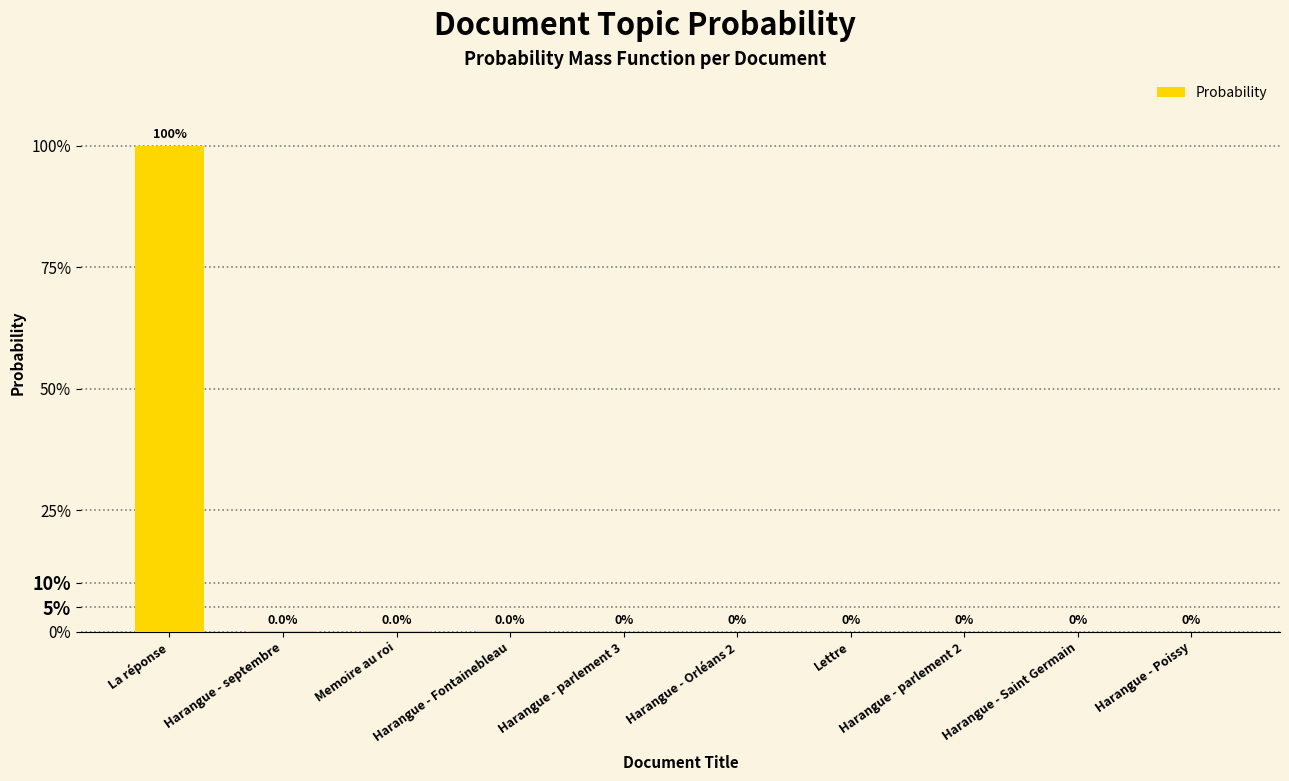

List the labels in order of value, largest first.

La réponse, Harangue - septembre, Memoire au roi, Harangue - Fontainebleau, Harangue - parlement 3, Harangue - Orléans 2, Lettre, Harangue - parlement 2, Harangue - Saint Germain, Harangue - Poissy